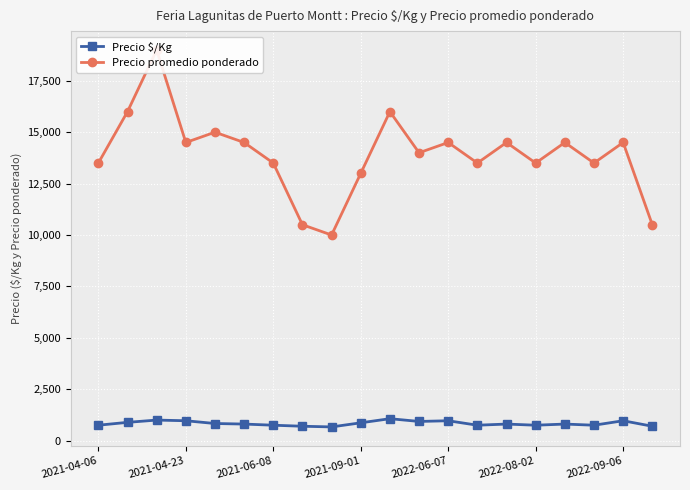

The value of Precio $/Kg at 2022-06-07 is 967. True or false?

True